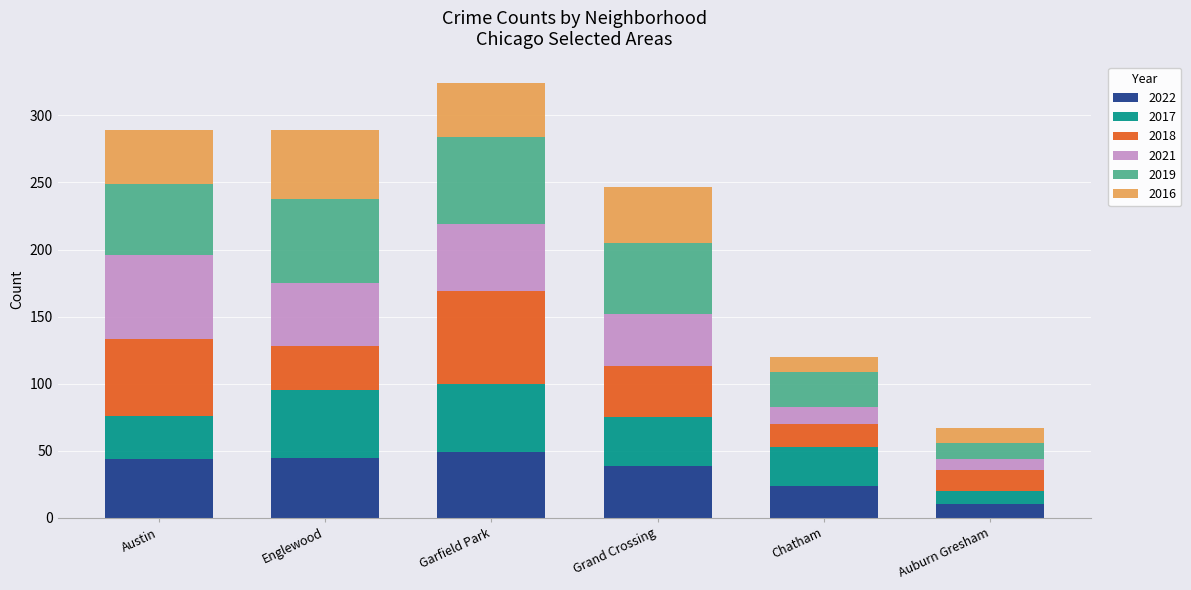

At which label does 2022 reach its minimum?

Auburn Gresham